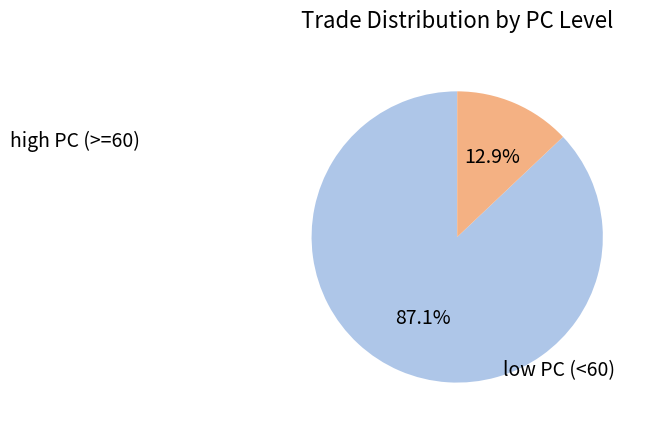

Is there any slice that represents more than half of the pie?

Yes